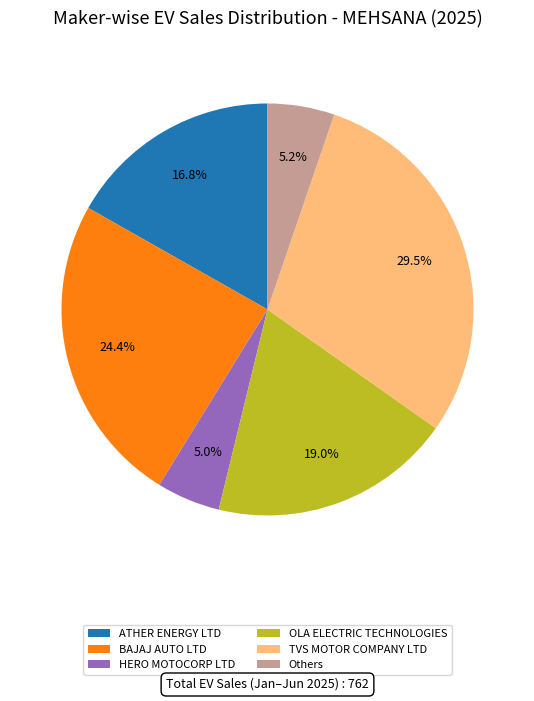

True or false: TVS MOTOR COMPANY LTD accounts for 18% of the total.

False